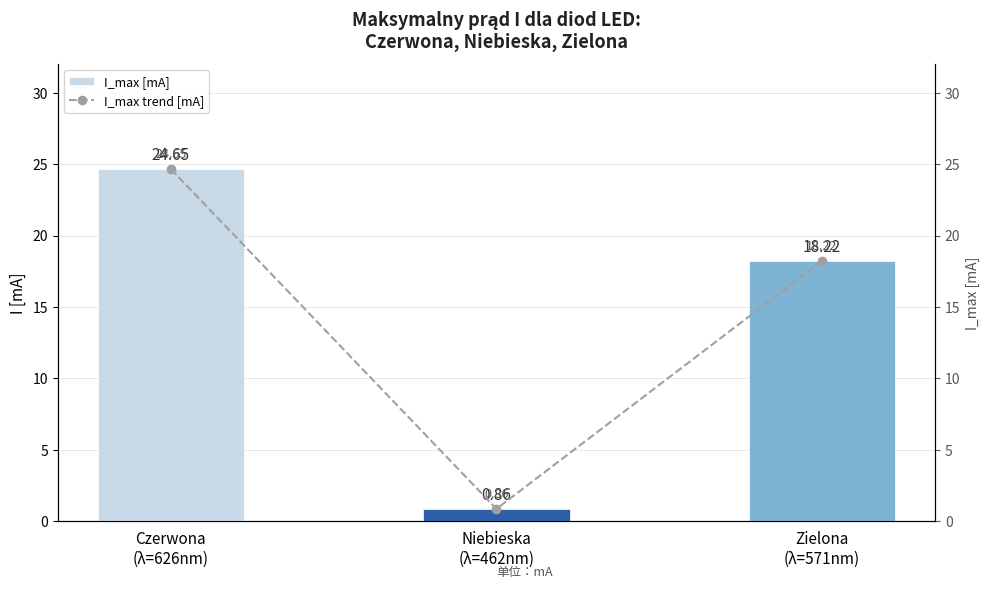

What is the difference between the I_max [mA] values at Czerwona
(λ=626nm) and Zielona
(λ=571nm)?

6.4